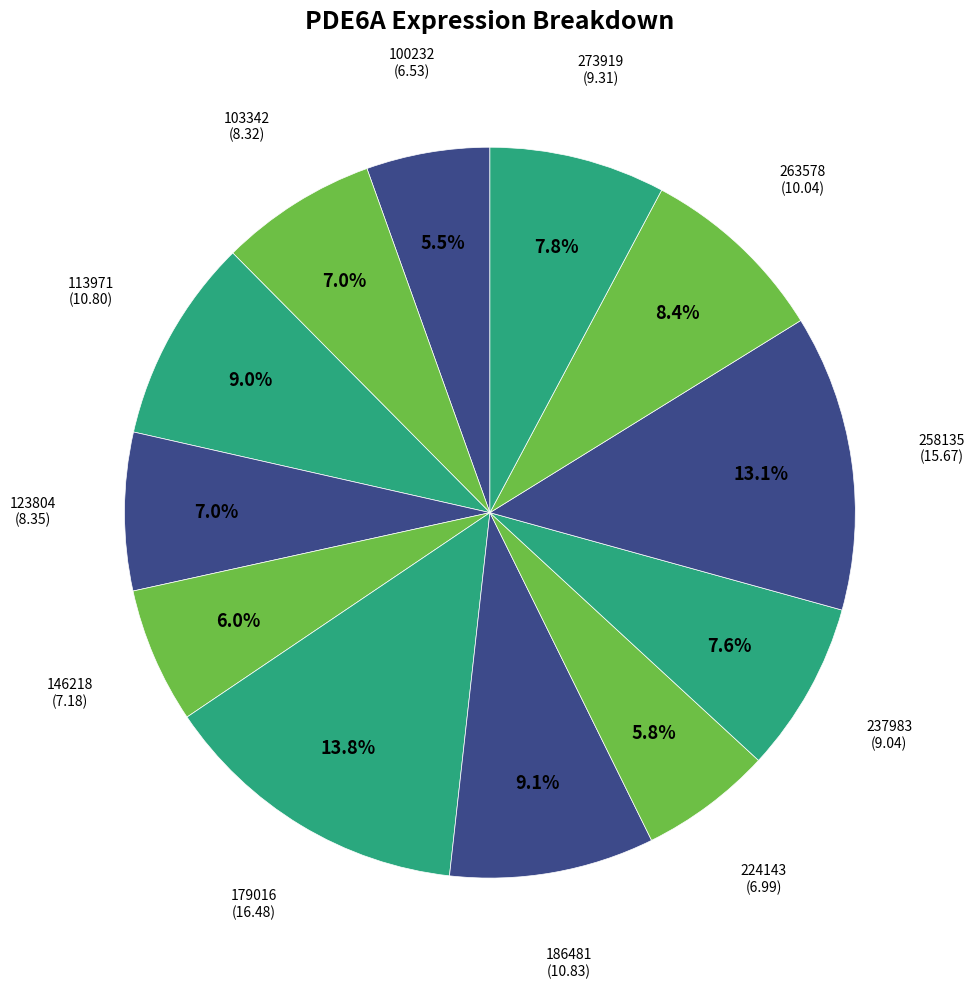

Which category has the smallest portion of the pie?

100232